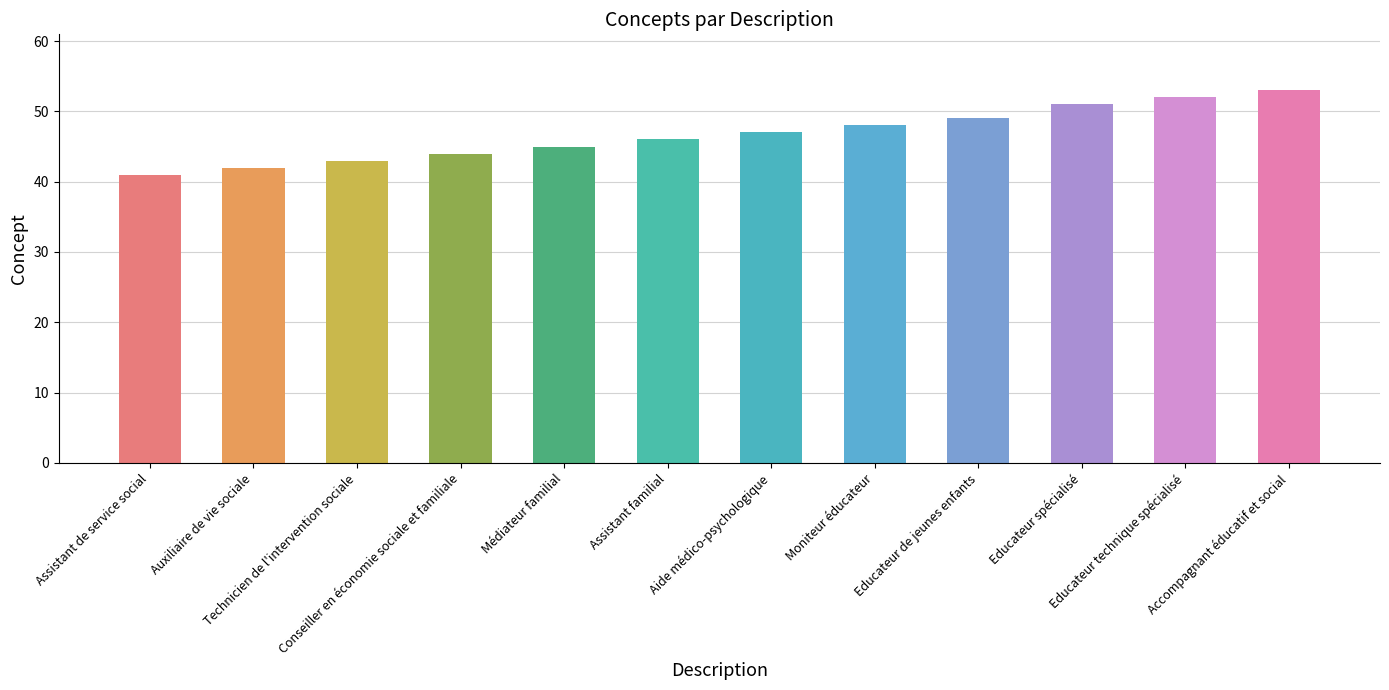

Reading right to left, list all the values displayed in this chart.

53	52	51	49	48	47	46	45	44	43	42	41